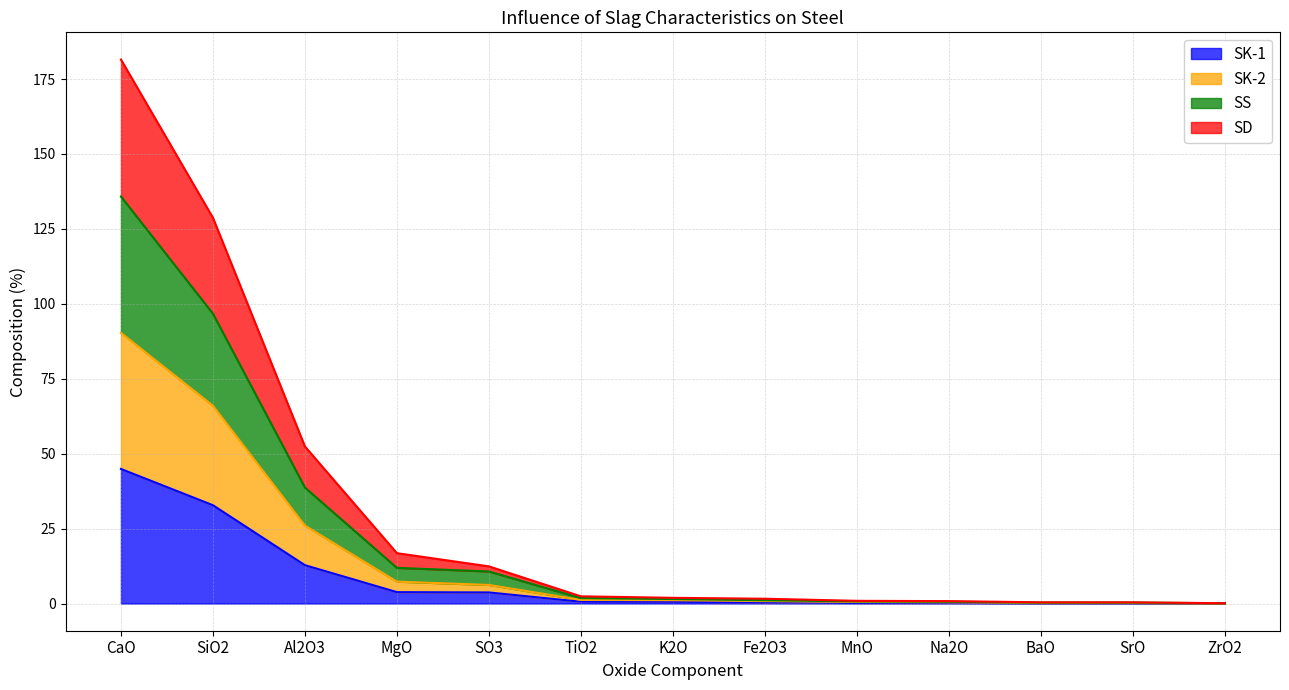

Count the number of data series in this chart.

4